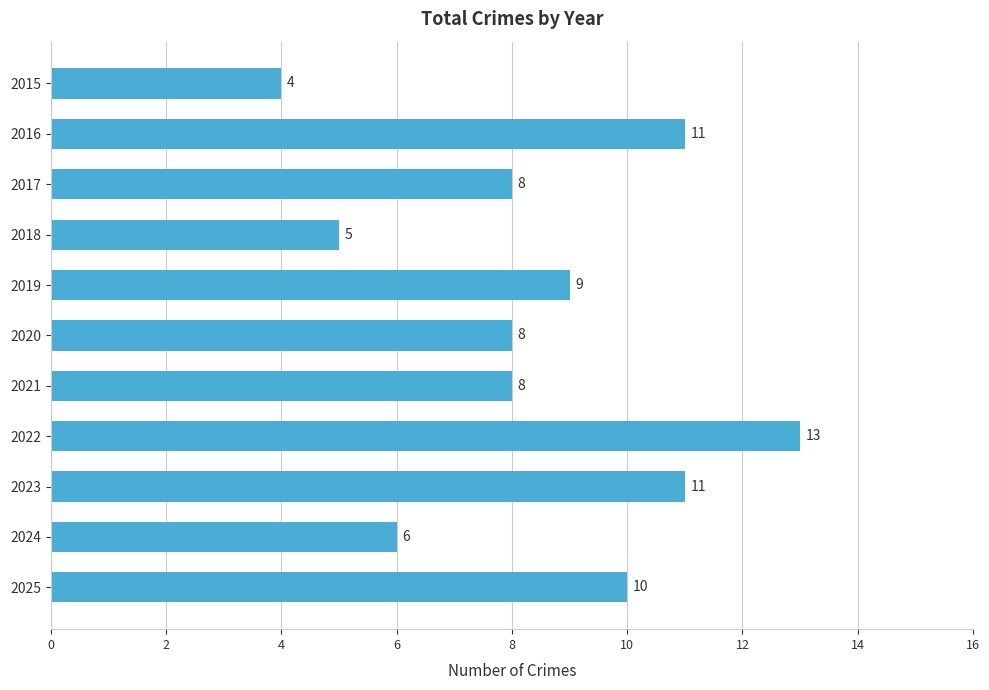

The value at 2021 is 5. True or false?

False